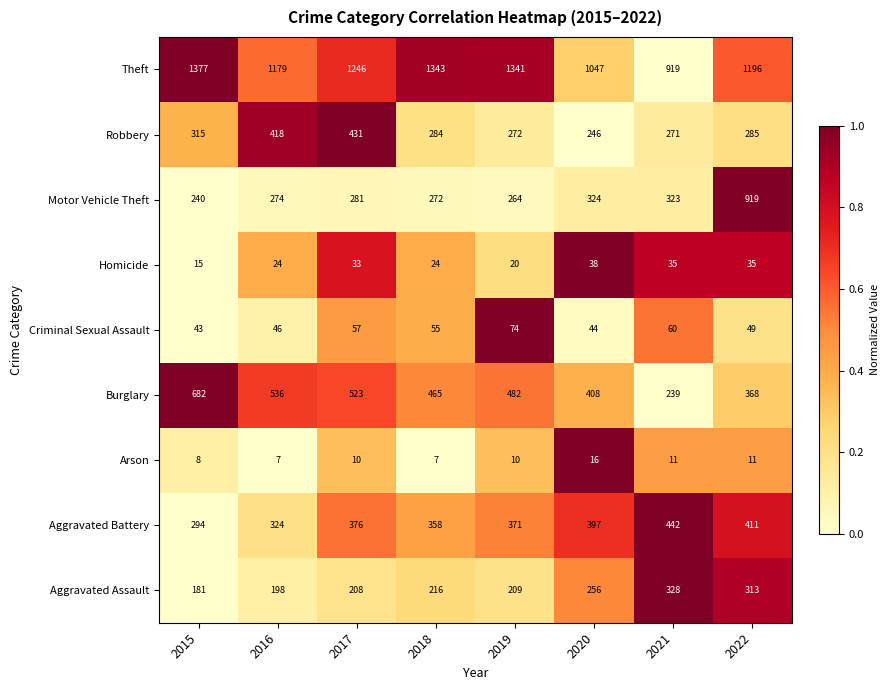

Which series has the largest total across all categories?

Theft